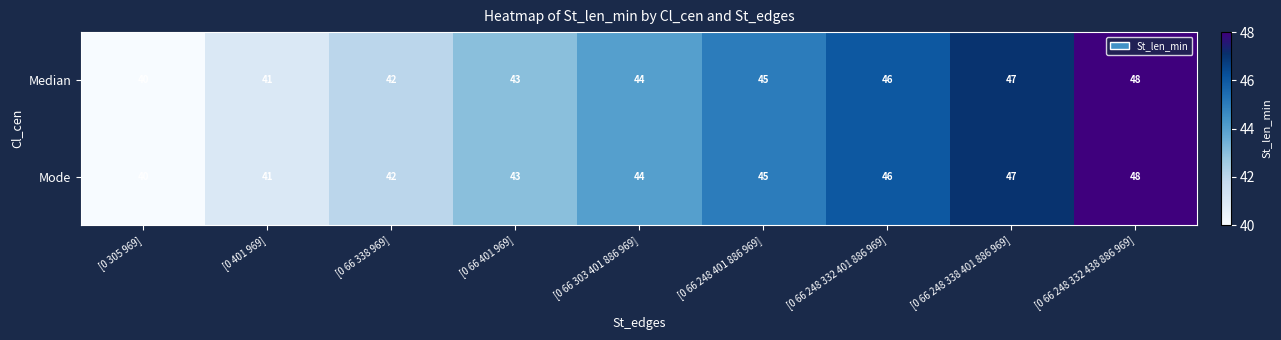

What is the greatest value displayed?

48